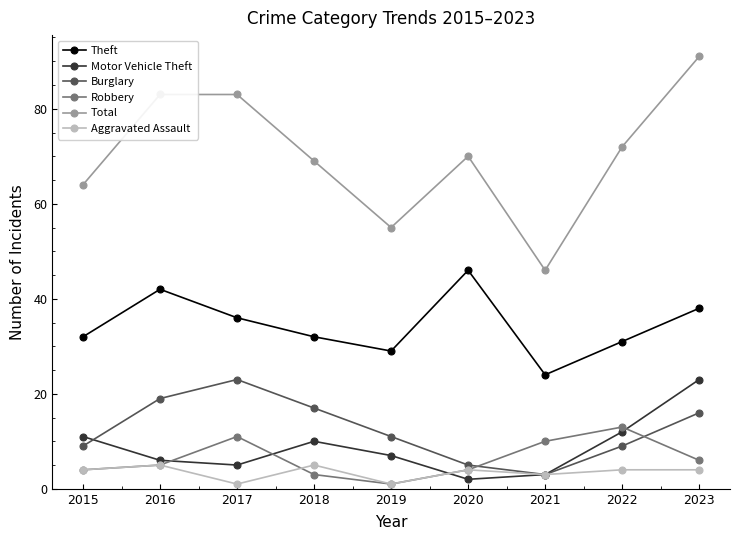

How many interior local peaks does the Burglary series have?

1